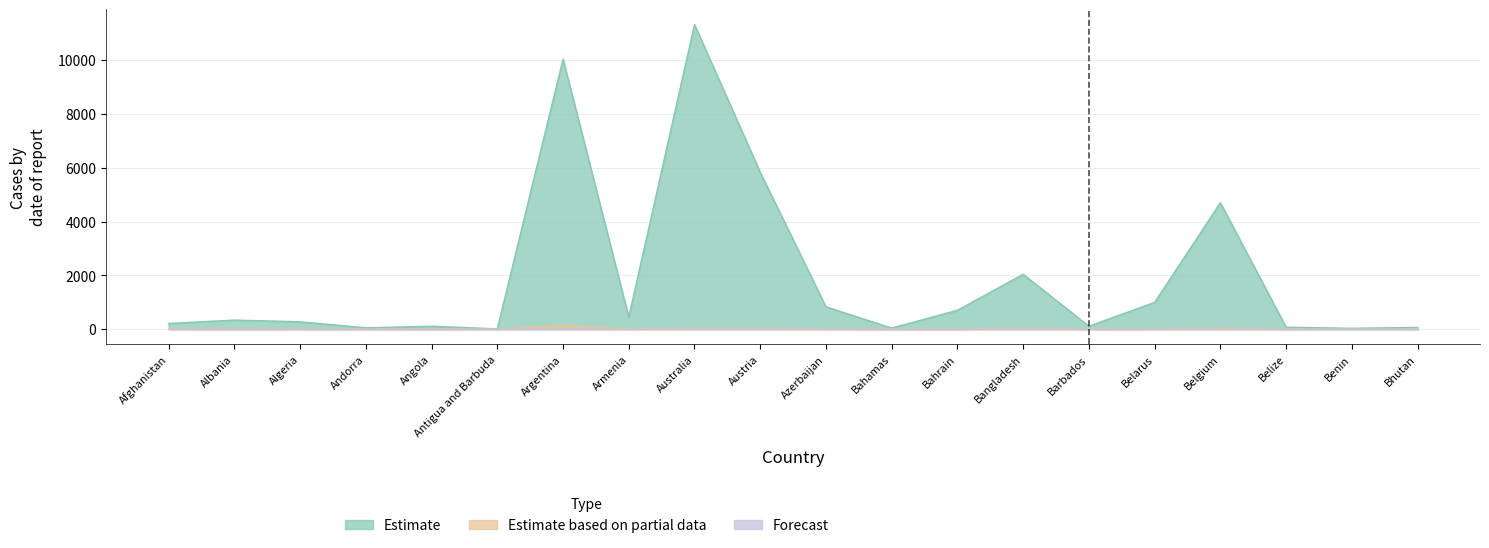

Does the chart display data point markers on the line(s)?

No